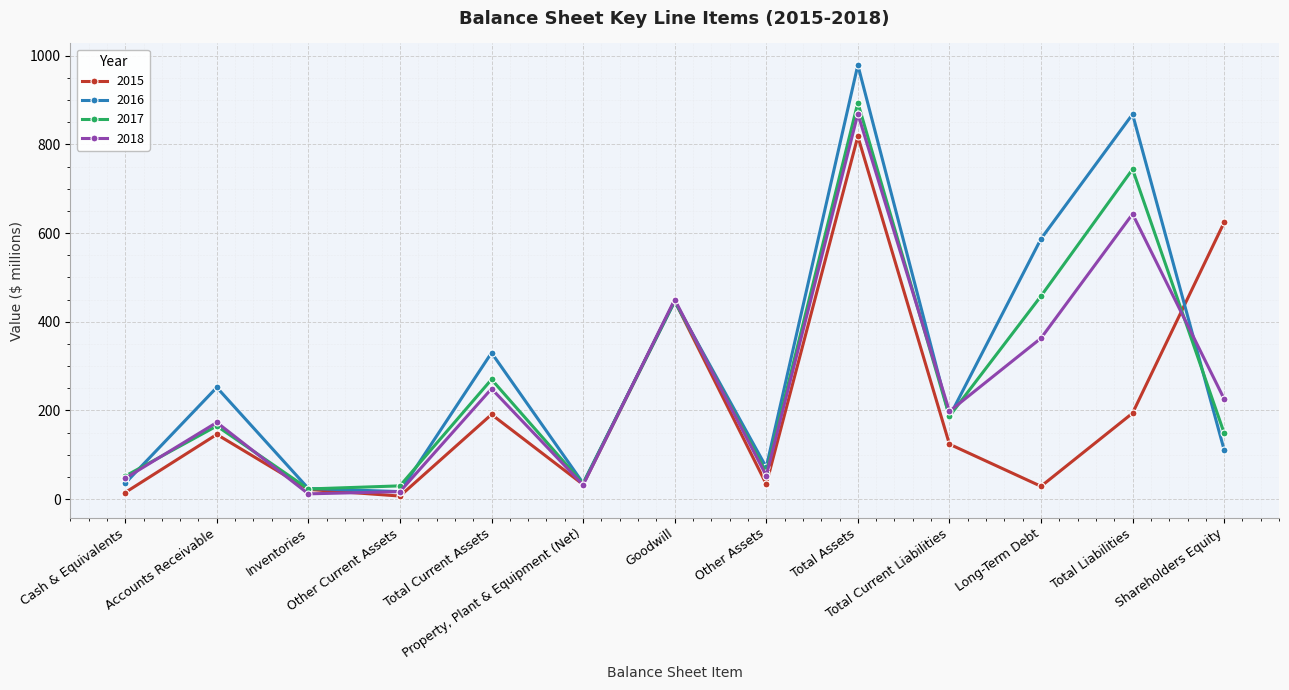

True or false: 2017 and 2016 intersect in this chart.

True